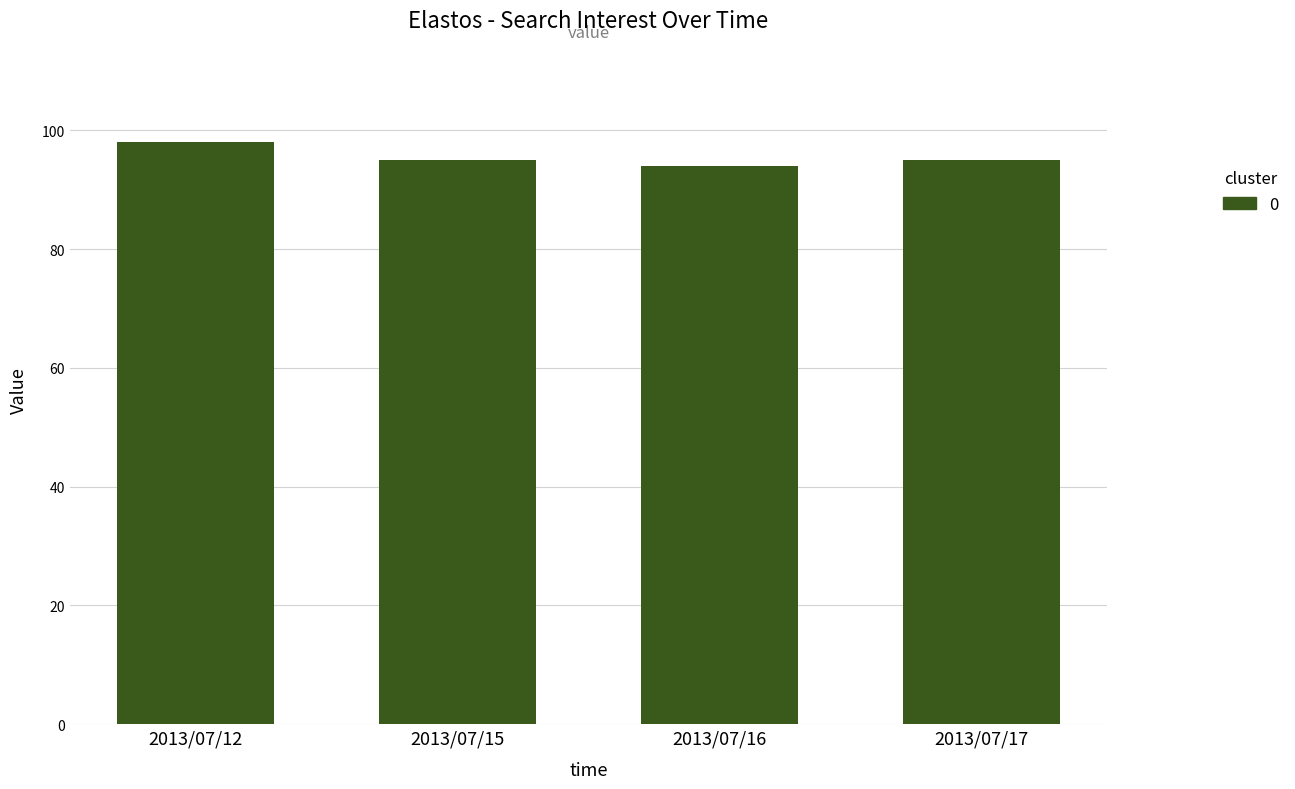

The chart shows a value of 98 at 2013/07/12. True or false?

True